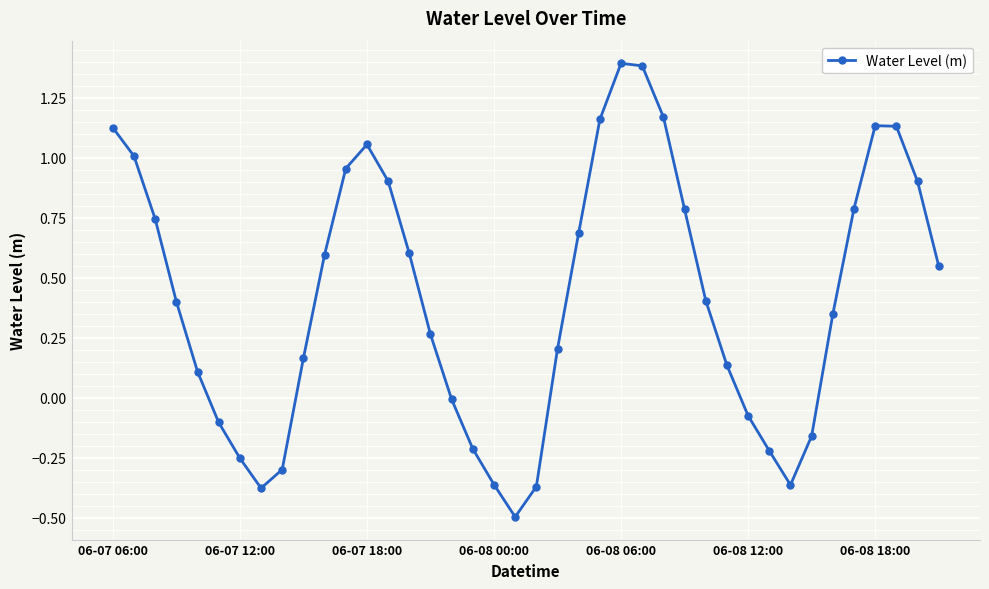

Count the number of data series in this chart.

1